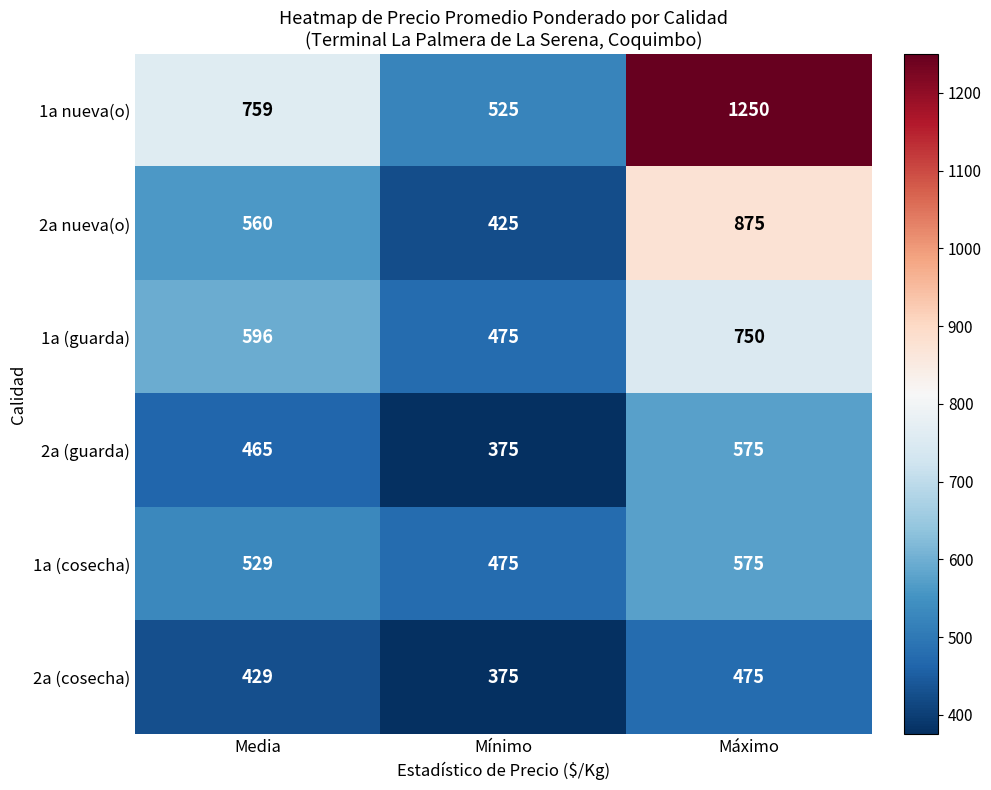

Which series has the largest total across all categories?

1a nueva(o)